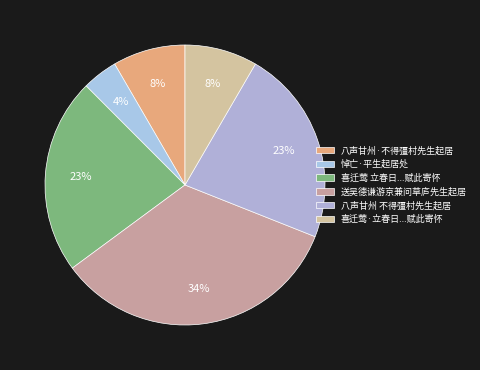

How many slices are in this pie chart?

6